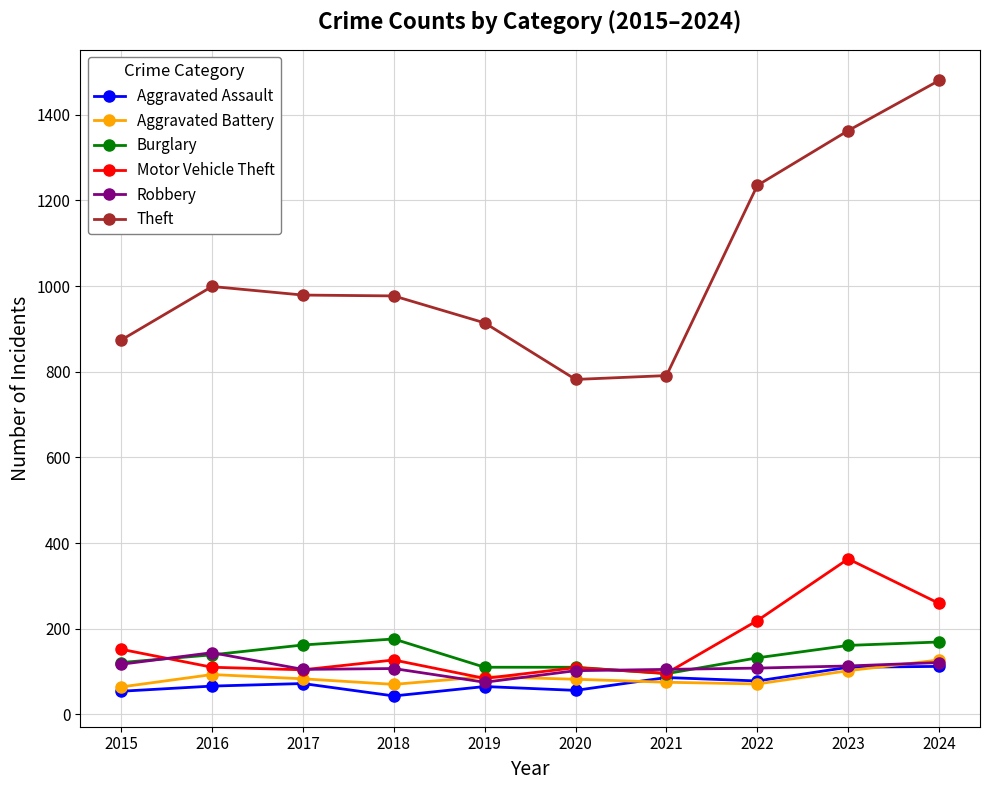

Count the number of categories in the chart.

10